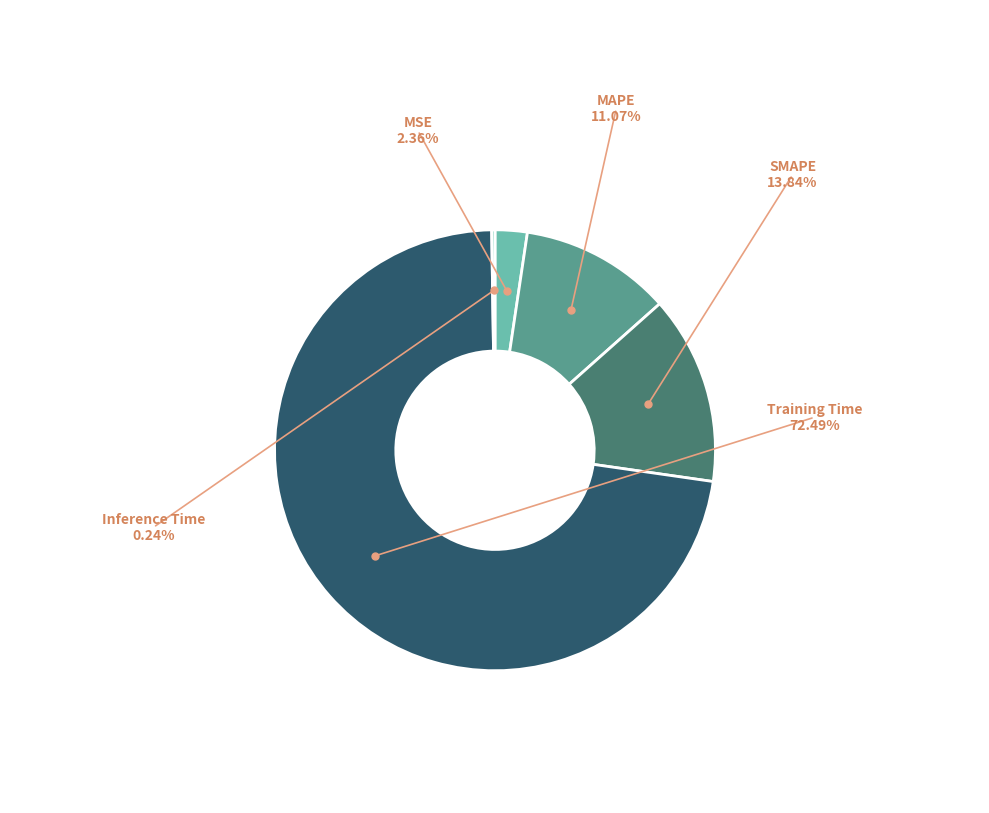

Which slice represents more than half of the pie?

Training Time